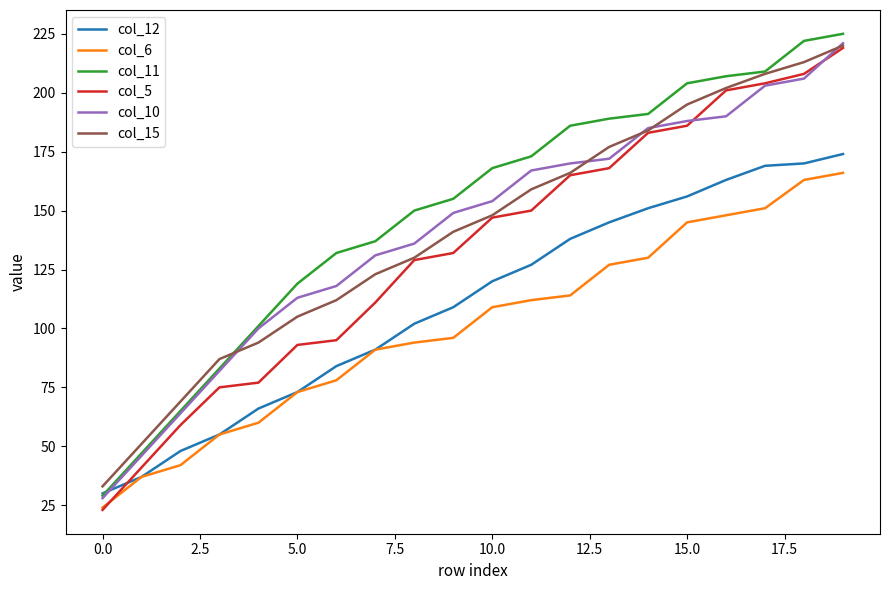

Reading left to right, list all the values displayed in this chart.

col_12: 30	37	48	55	66	73	84	91	102	109	120	127	138	145	151	156	163	169	170	174
col_6: 24	37	42	55	60	73	78	91	94	96	109	112	114	127	130	145	148	151	163	166
col_11: 29	47	65	83	101	119	132	137	150	155	168	173	186	189	191	204	207	209	222	225
col_5: 23	41	59	75	77	93	95	111	129	132	147	150	165	168	183	186	201	204	208	219
col_10: 28	46	64	82	100	113	118	131	136	149	154	167	170	172	185	188	190	203	206	221
col_15: 33	51	69	87	94	105	112	123	130	141	148	159	166	177	184	195	202	208	213	220